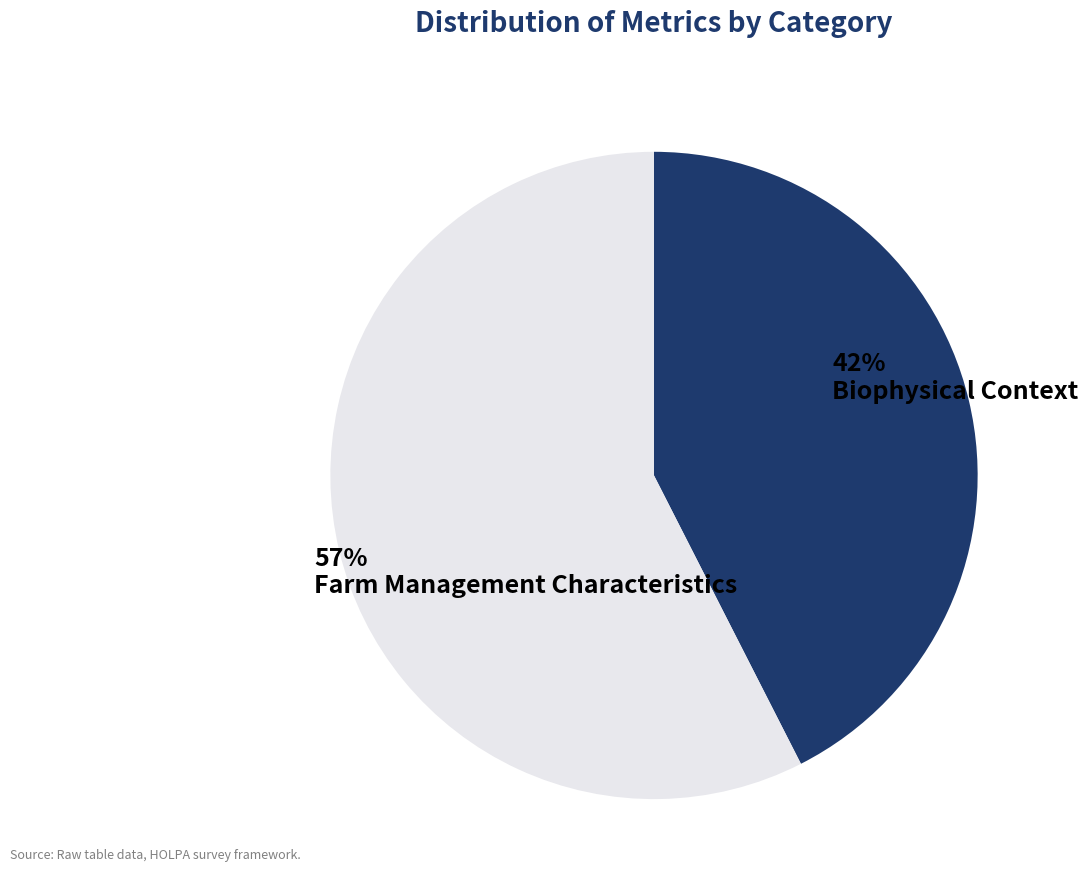

How many slices are in this pie chart?

2